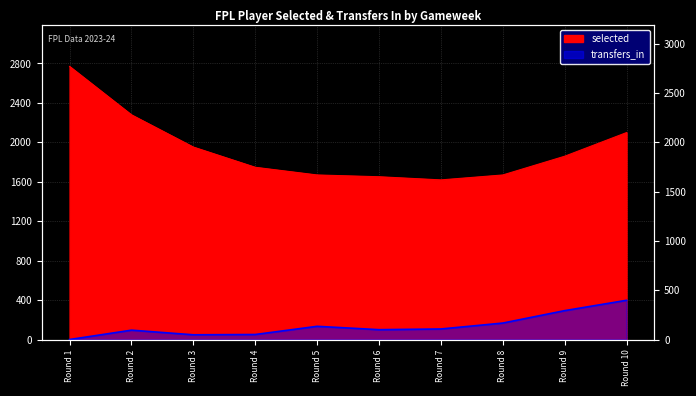

Is the value of transfers_in at Round 6 greater than the value of selected at Round 1?

No